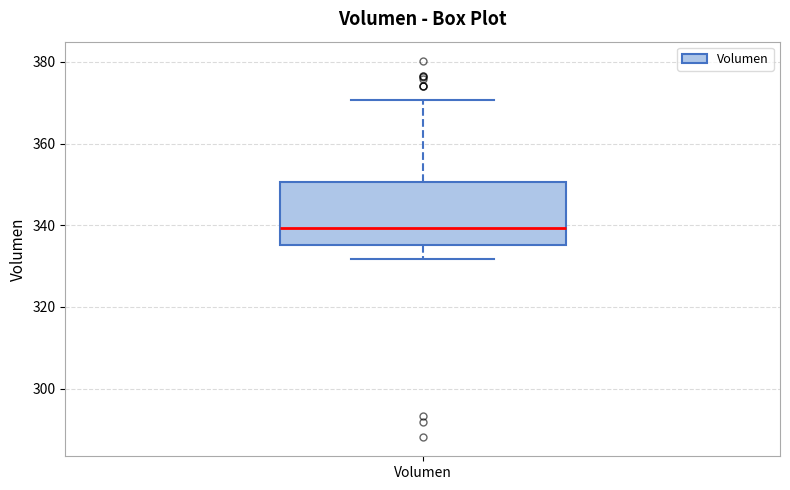

Where is the lower edge of the box for Volumen on the y-axis? The values are not printed on the chart, so give them approximately, as read against the axis.

336